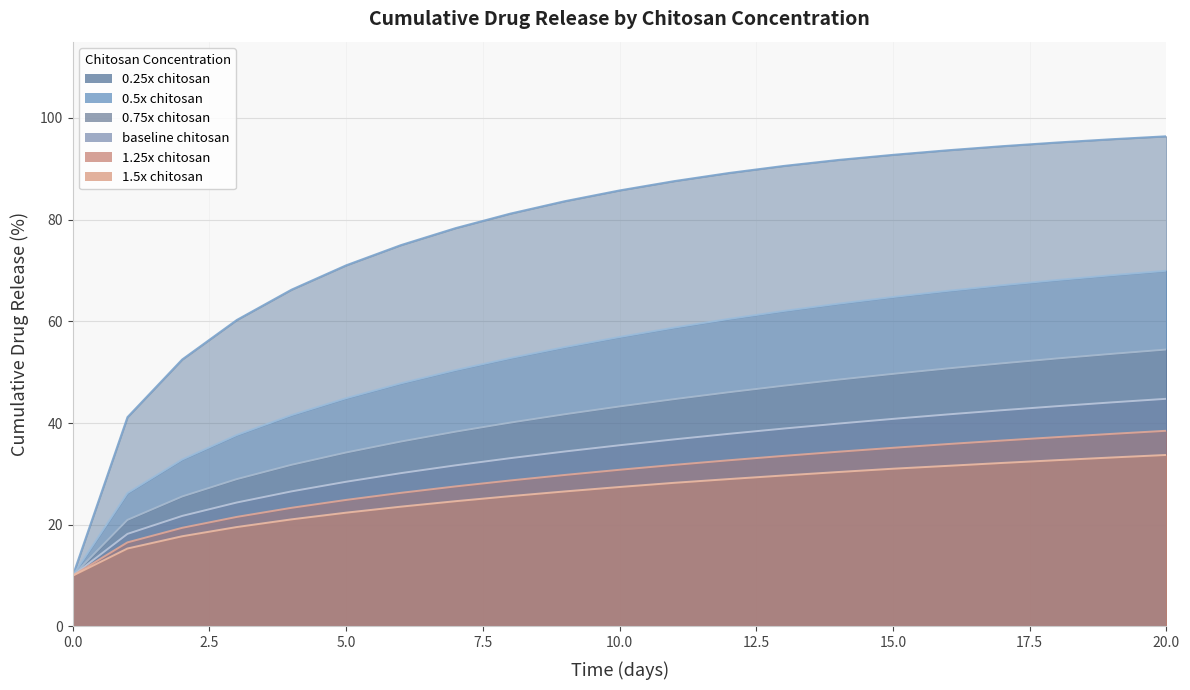

Which series has the largest total across all categories?

0.25x chitosan